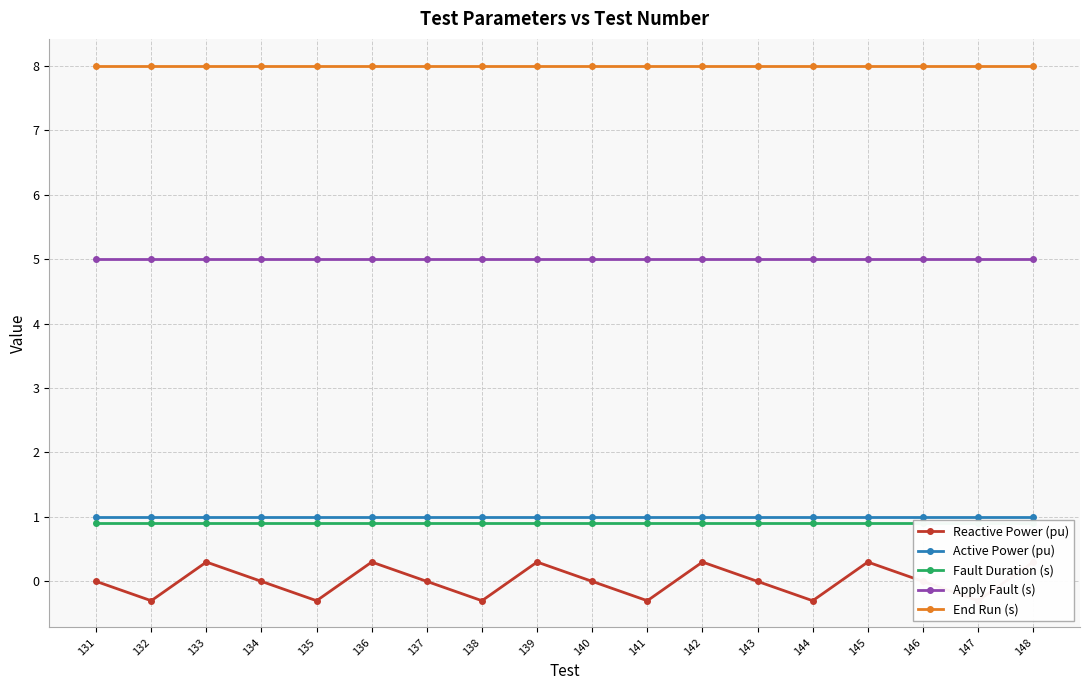

What is the difference between the highest and lowest values at 139?

7.7